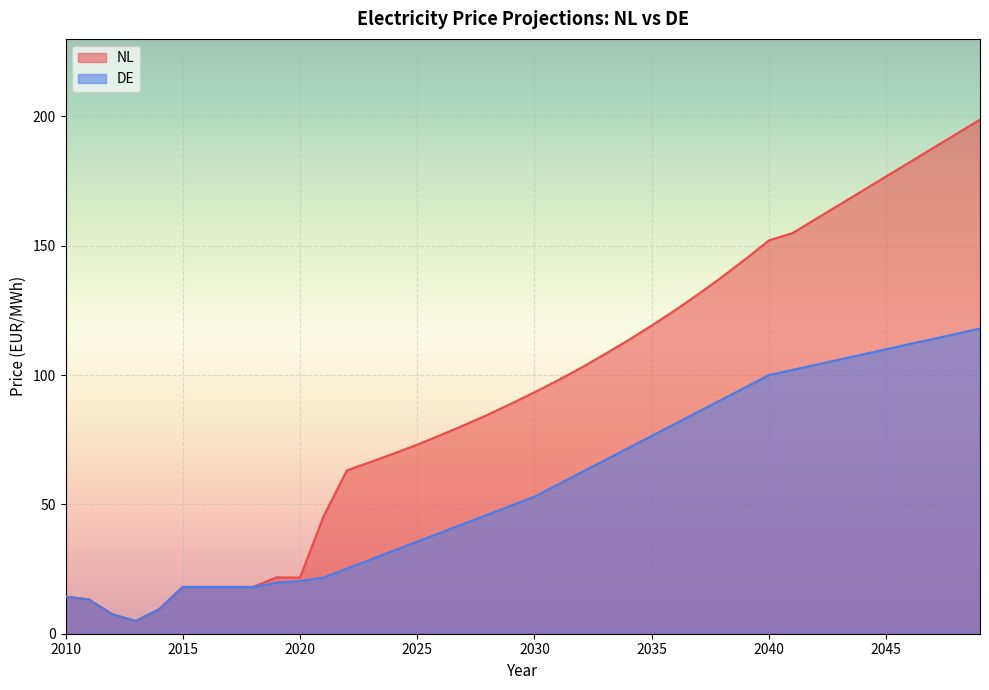

List the labels in order of NL value, smallest first.

2013, 2012, 2014, 2011, 2010, 2015, 2016, 2017, 2018, 2020, 2019, 2021, 2022, 2023, 2024, 2025, 2026, 2027, 2028, 2029, 2030, 2031, 2032, 2033, 2034, 2035, 2036, 2037, 2038, 2039, 2040, 2041, 2042, 2043, 2044, 2045, 2046, 2047, 2048, 2049